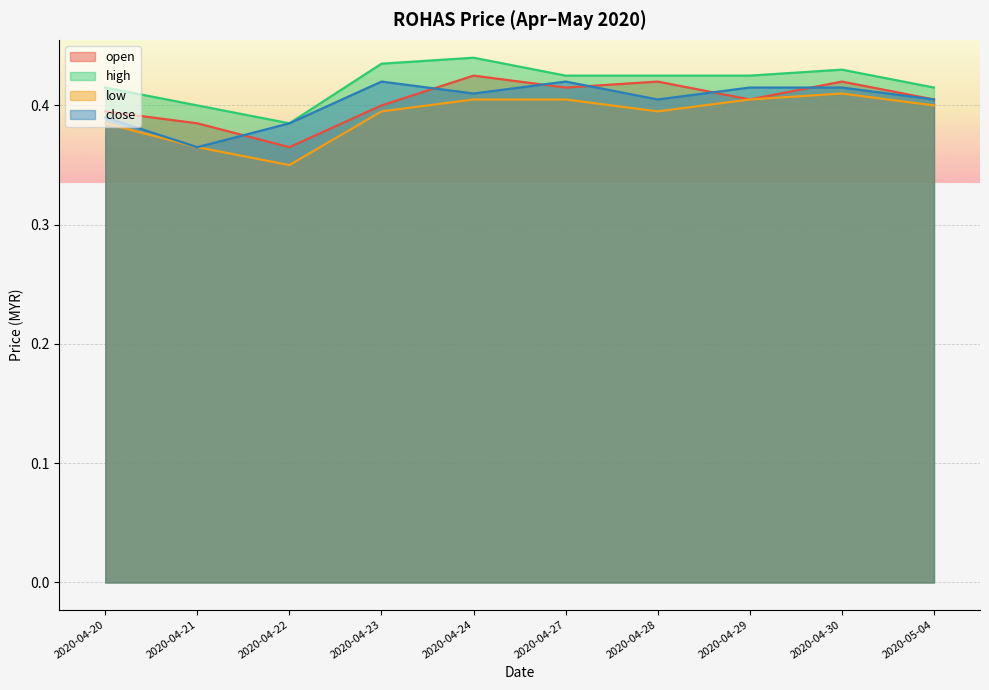

True or false: low has a value of 0.2 at 2020-04-27.

False